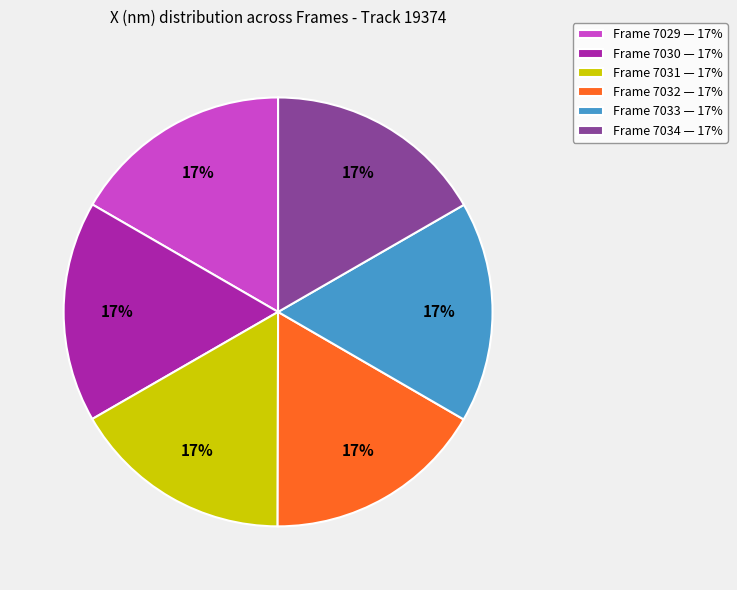

Count the number of slices in the pie.

6